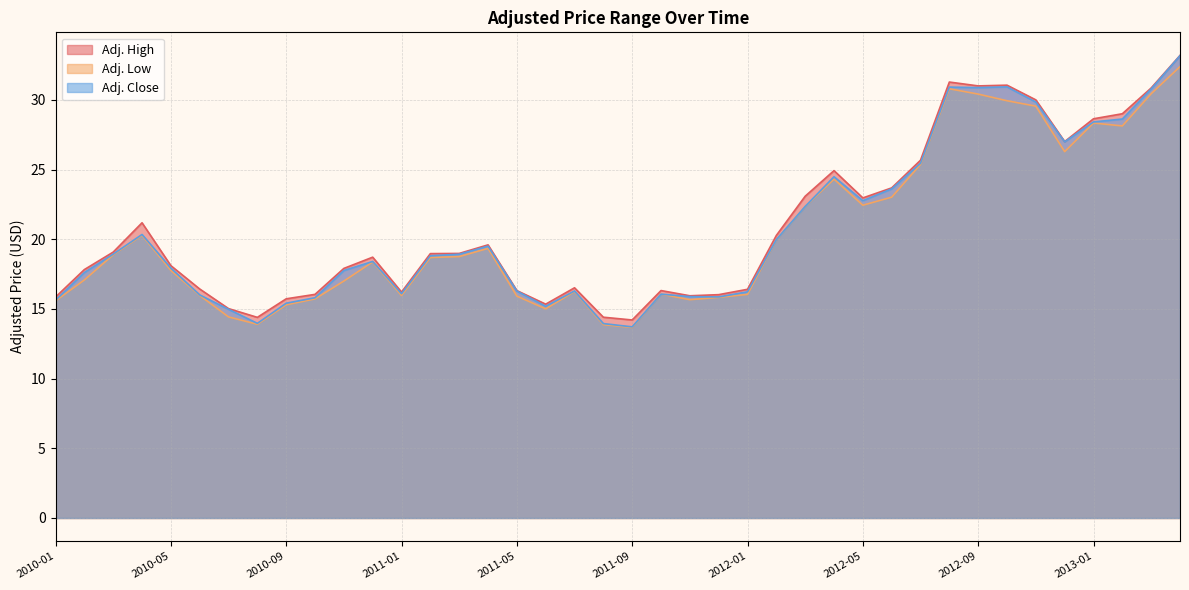

The value of Adj. Close at 2011-05 is 16.3. True or false?

True